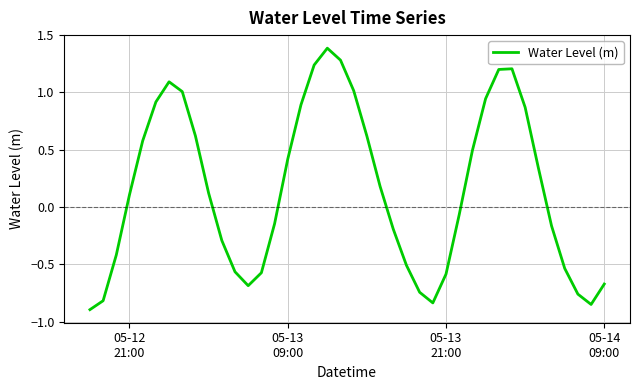

What is the greatest value displayed?

1.4